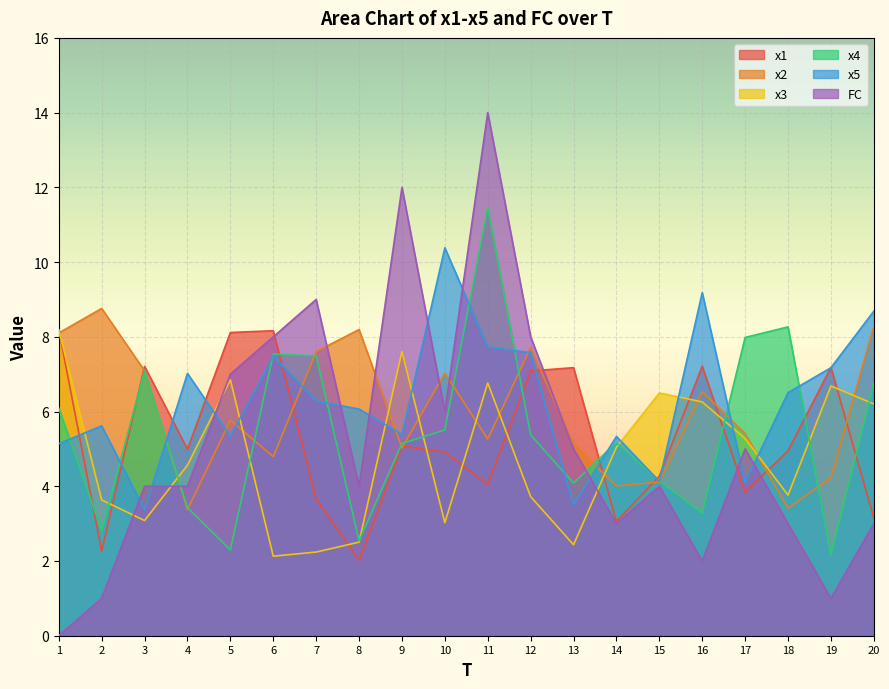

What is the total value across all series at 15?

27.2